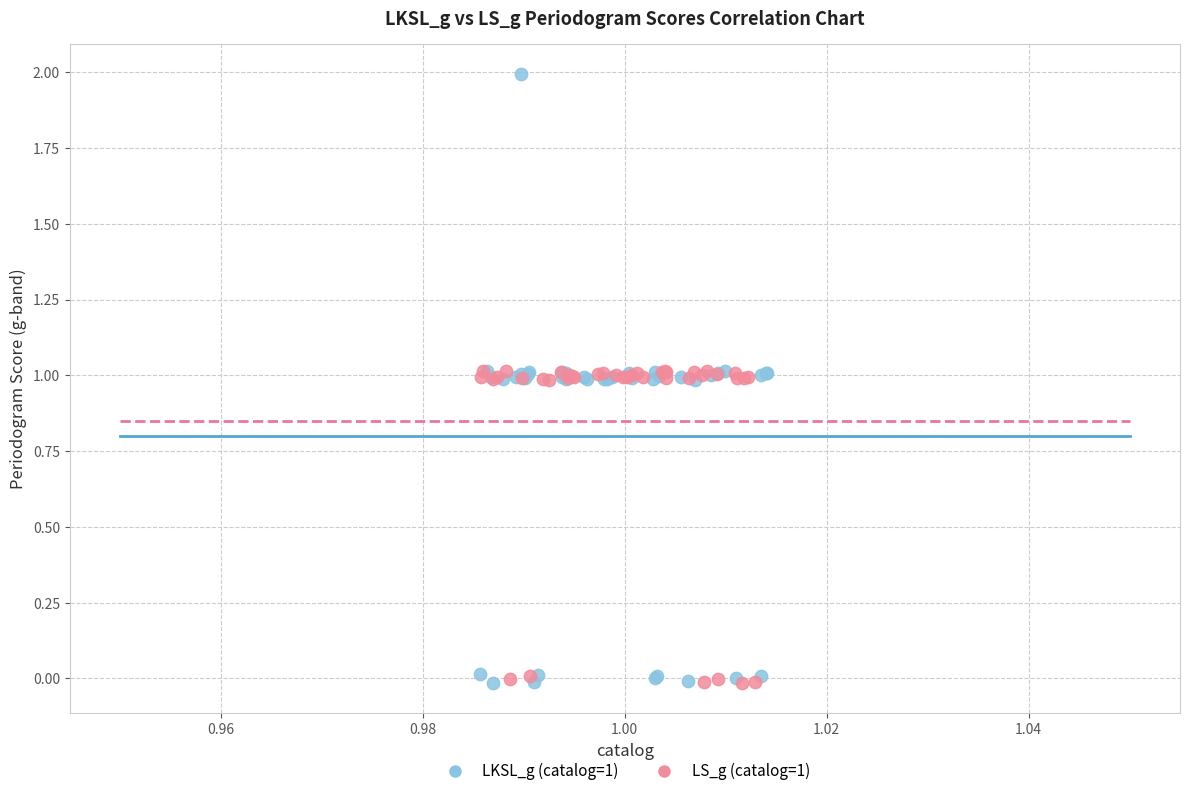

Which series reaches the maximum Y coordinate?

LKSL_g (catalog=1)